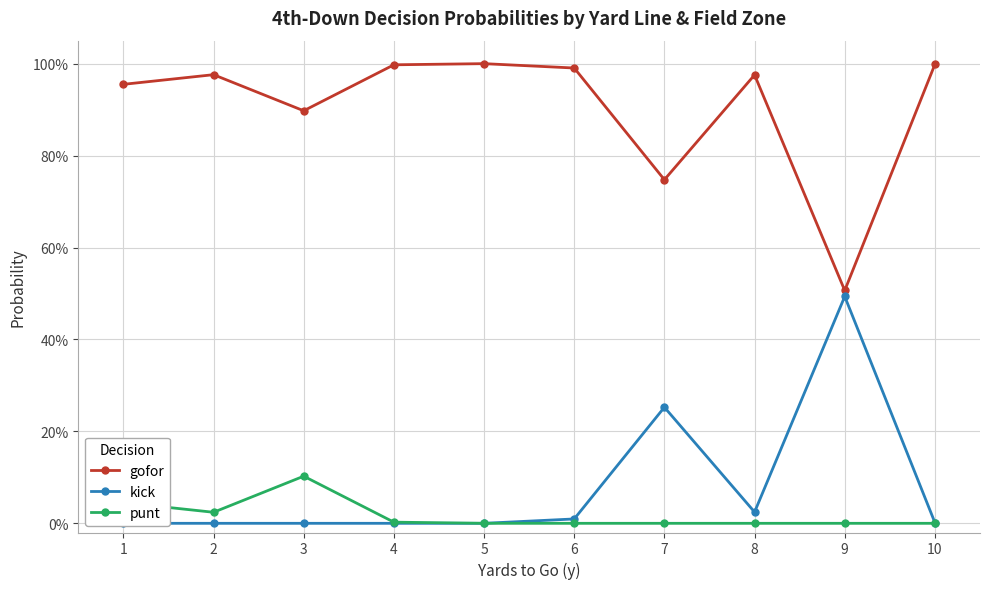

How many interior local peaks does the kick series have?

2